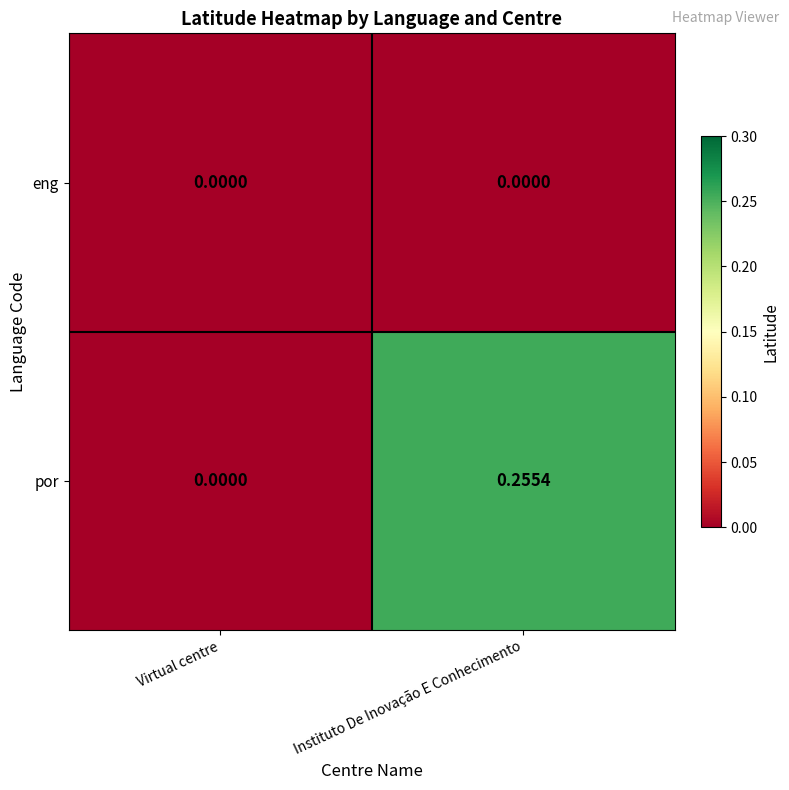

Which label corresponds to the largest value in the chart?

Instituto De Inovação E Conhecimento